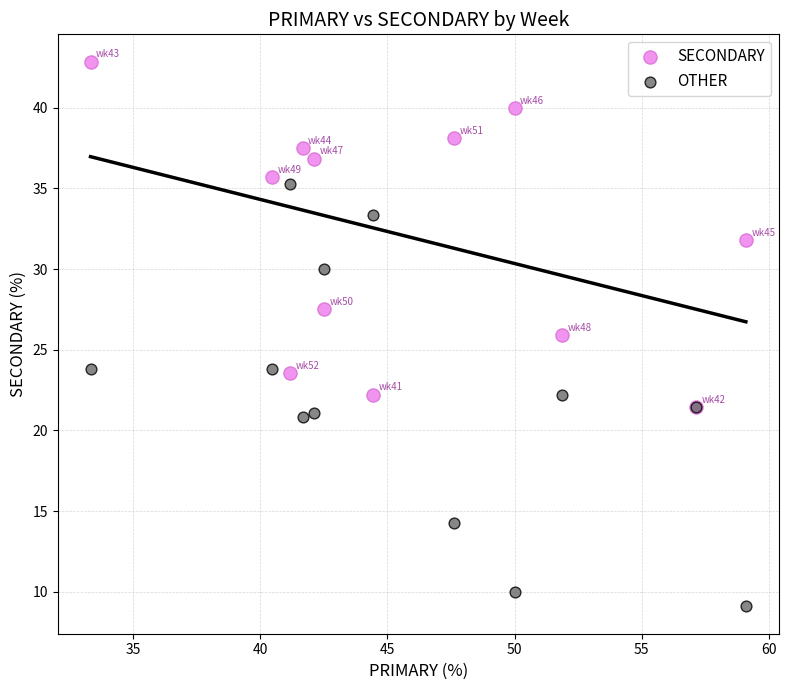

Which series contains the highest Y value?

SECONDARY